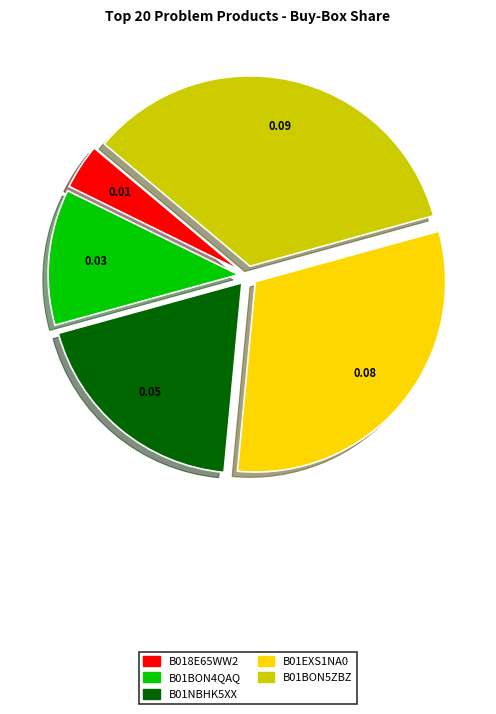

Count the number of slices in the pie.

5